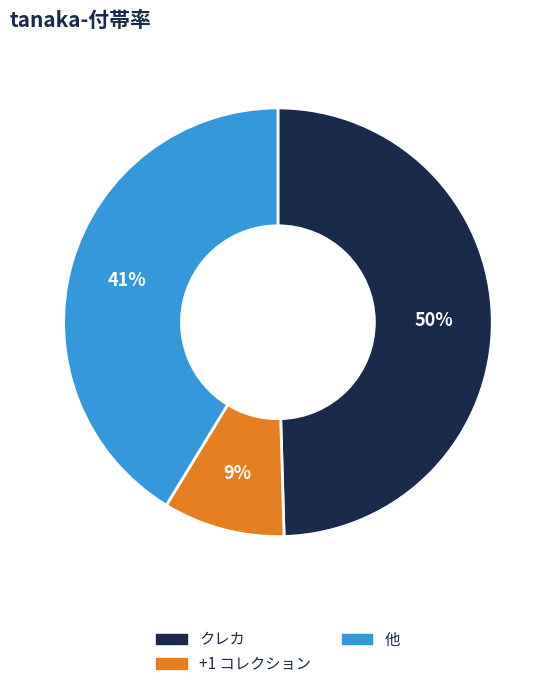

To the nearest percent, what is the average slice percentage?

33%